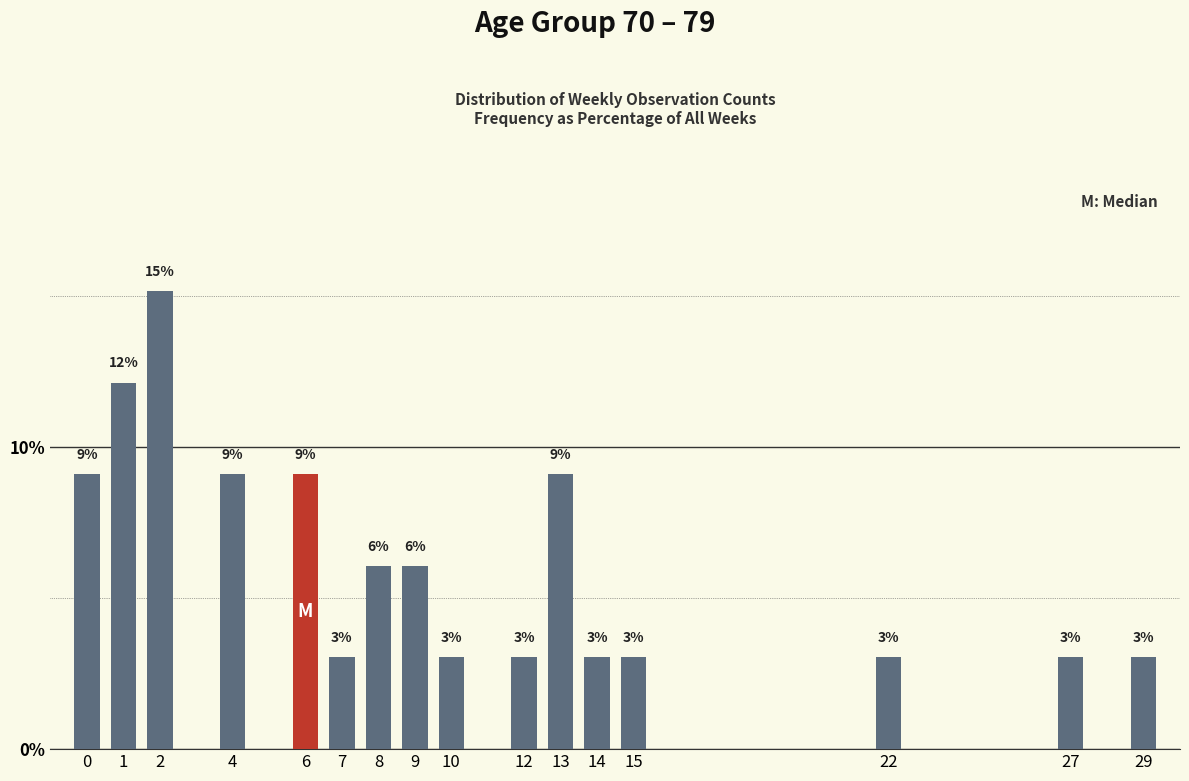

What is the maximum value shown in the chart?

15.2